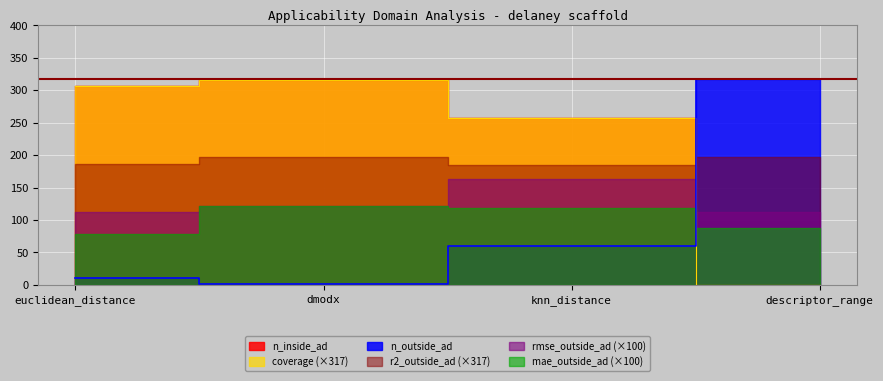

Is the value of n_outside_ad at euclidean_distance greater than the value of coverage at knn_distance?

Yes